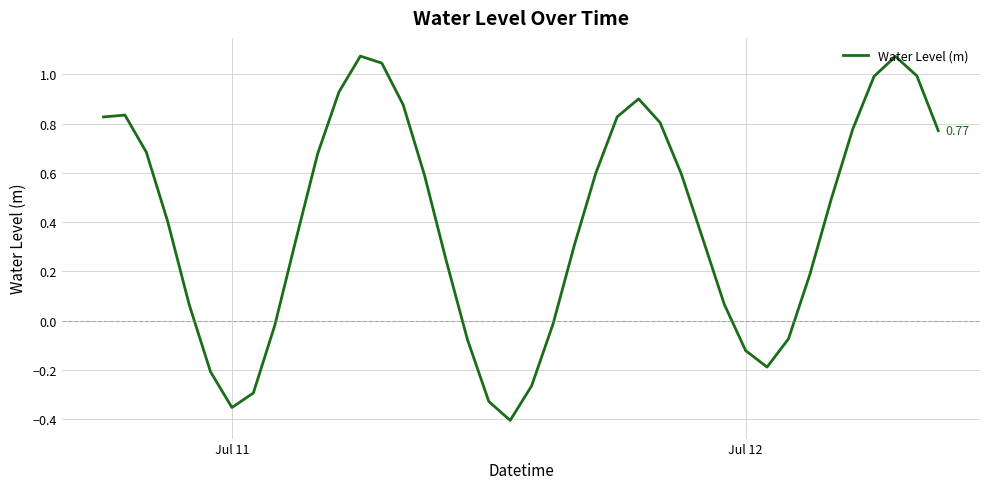

What is the difference between the maximum and minimum values?

1.5